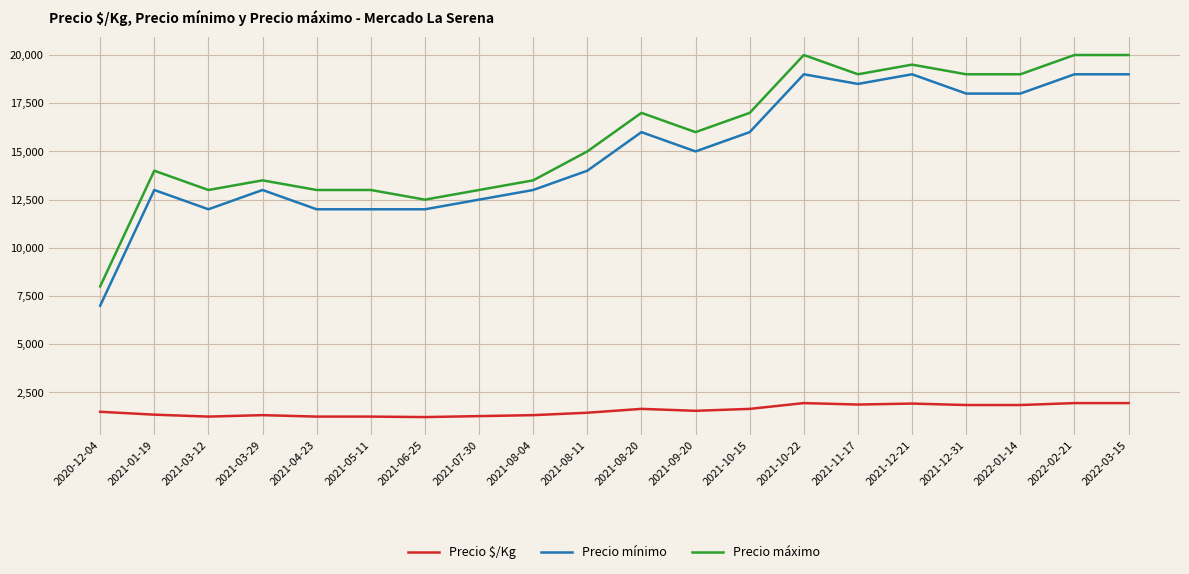

The value of Precio máximo at 2021-08-11 is 15000. True or false?

True